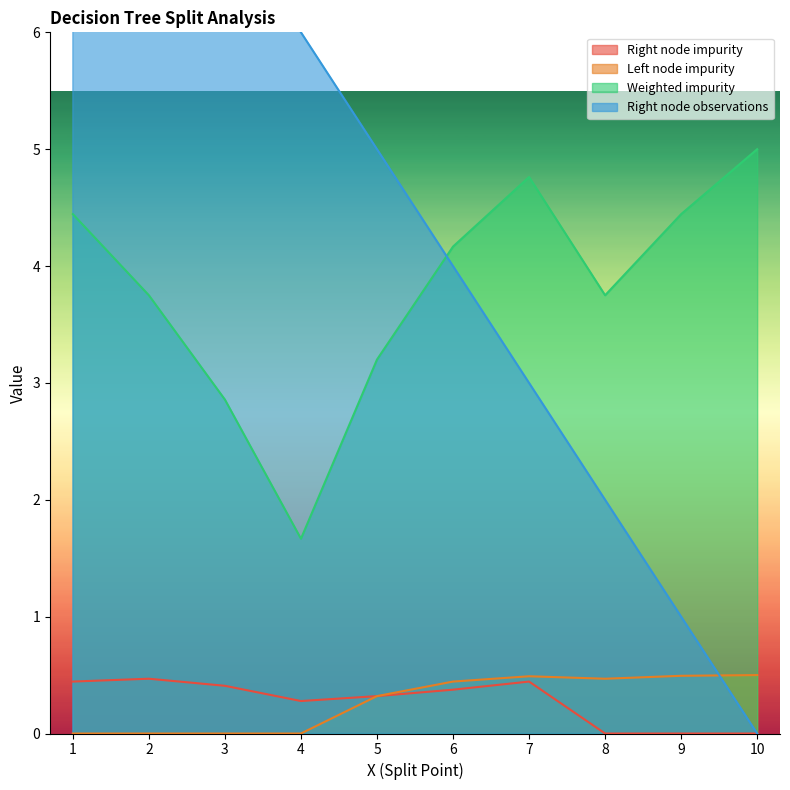

Reading left to right, extract all data points from this chart.

Right node impurity: 1=0.4	2=0.5	3=0.4	4=0.3	5=0.3	6=0.4	7=0.4	8=0.0	9=0.0	10=0.0
Left node impurity: 1=0.0	2=0.0	3=0.0	4=0.0	5=0.3	6=0.4	7=0.5	8=0.5	9=0.5	10=0.5
Weighted impurity: 1=4.4	2=3.8	3=2.9	4=1.7	5=3.2	6=4.2	7=4.8	8=3.8	9=4.4	10=5.0
Right node observations: 1=9.0	2=8.0	3=7.0	4=6.0	5=5.0	6=4.0	7=3.0	8=2.0	9=1.0	10=0.0